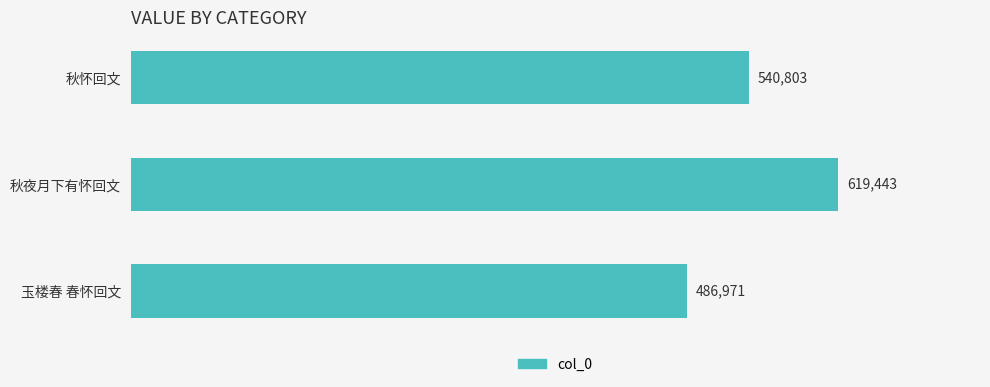

What is the difference between the maximum and minimum values?

132472